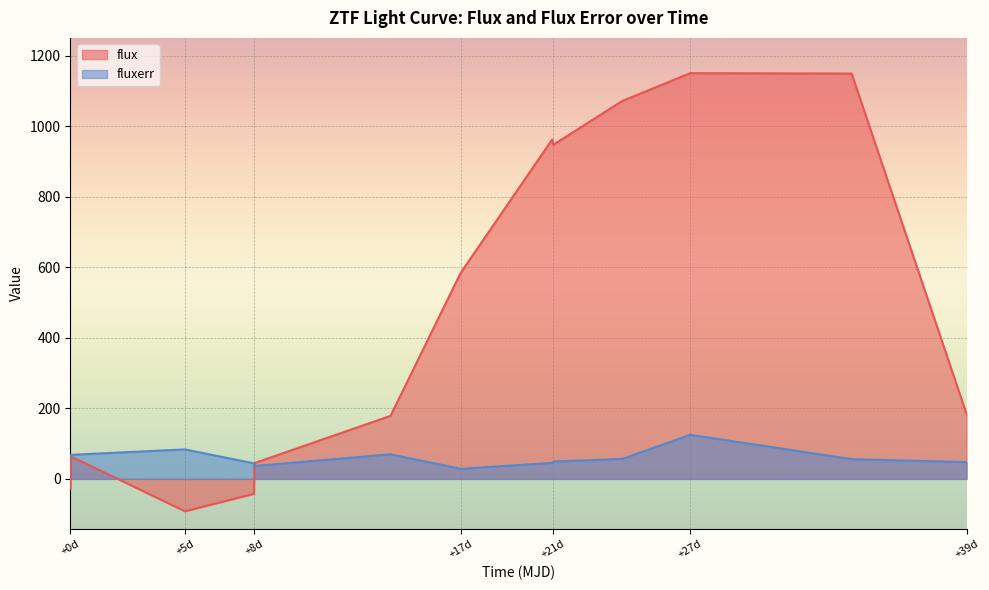

The flux series shows 55.7 at +39d. True or false?

False